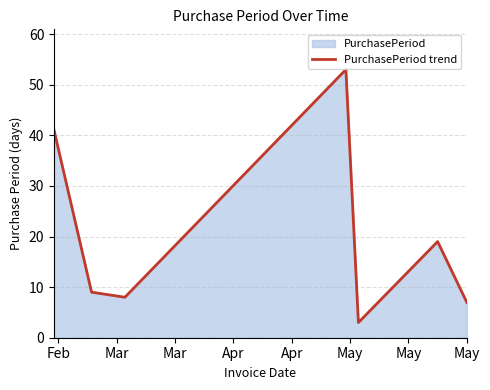

How many values are below 9?

3